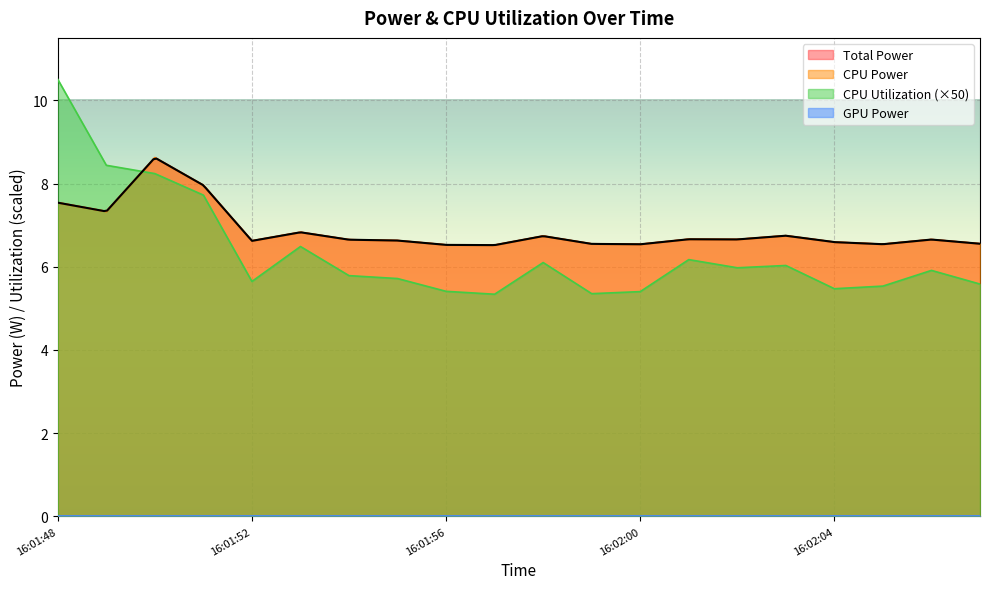

How many categories are shown in the chart?

20